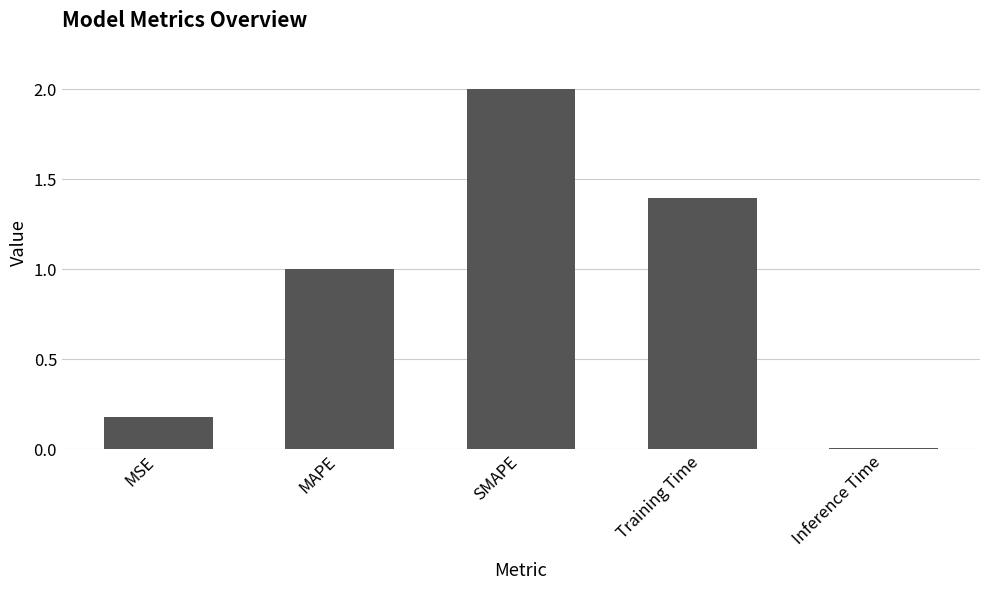

What is the difference between the maximum and second lowest values?

1.8